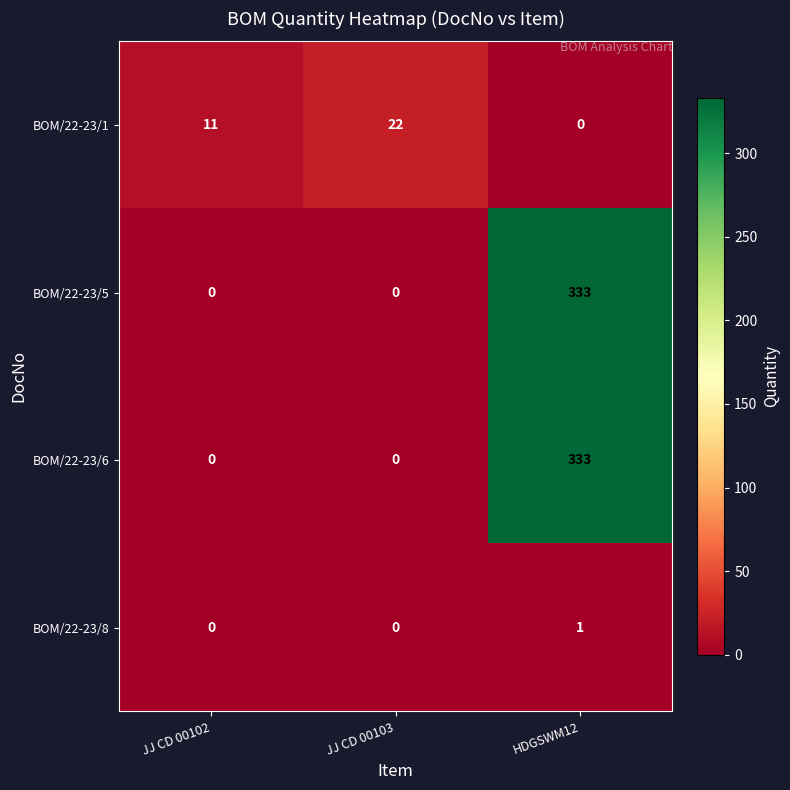

List the labels in order of BOM/22-23/1 value, largest first.

JJ CD 00103, JJ CD 00102, HDGSWM12